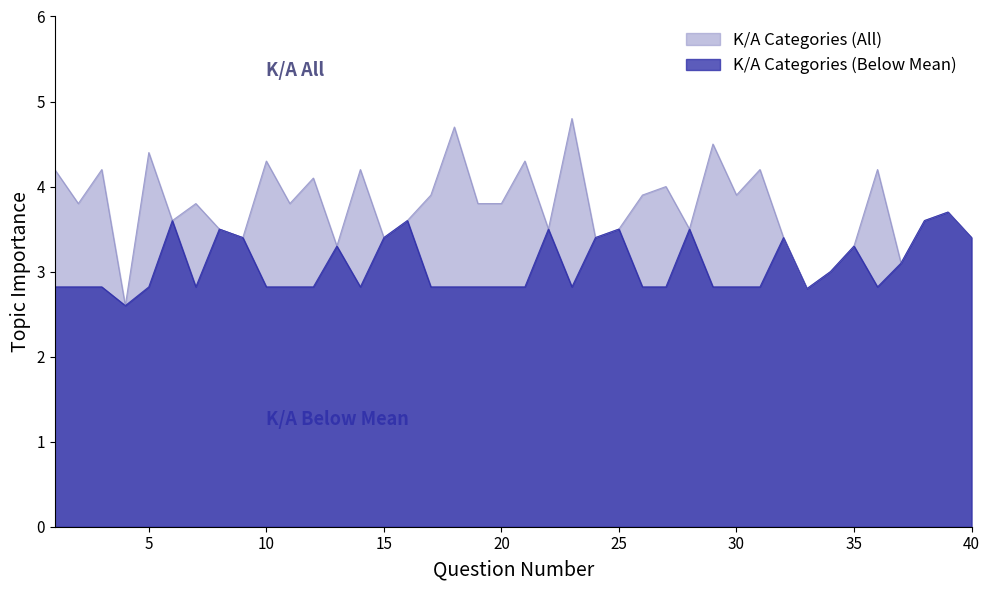

What is the greatest value displayed?

4.8